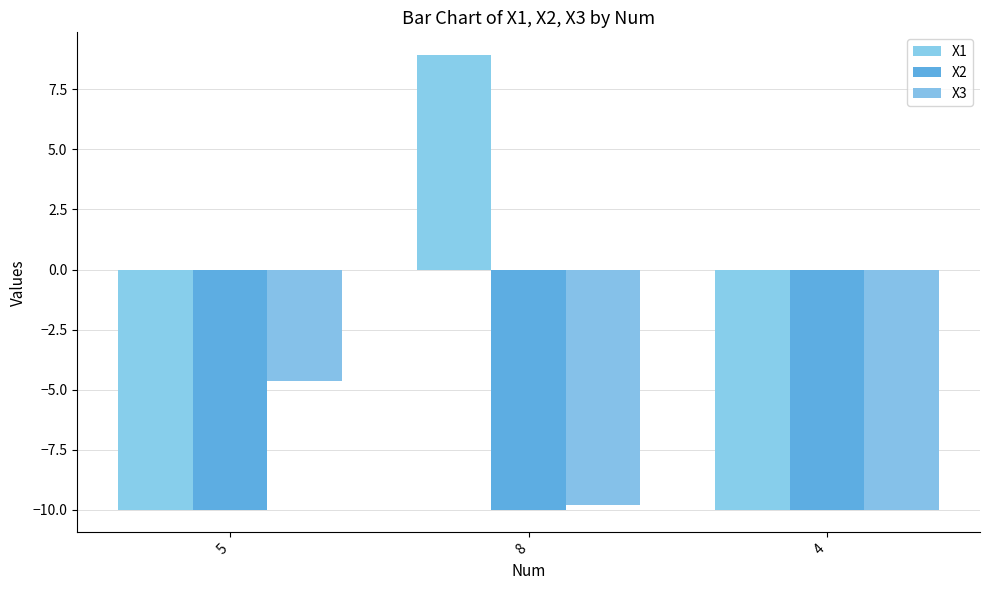

How many bars are there in total?

9